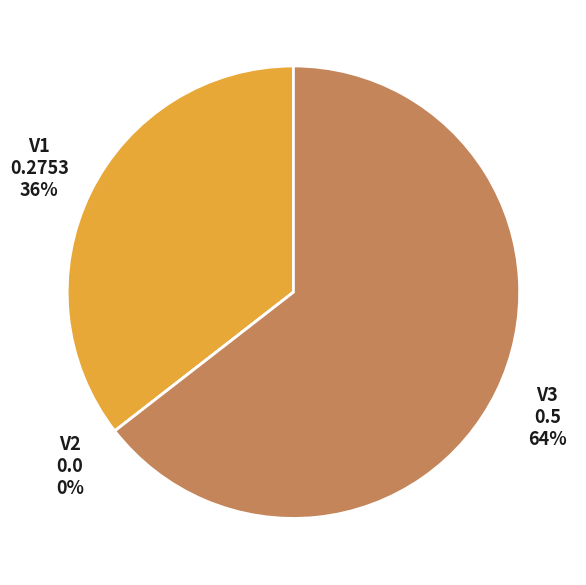

What is the total percentage of V1 and V3?

100.0%